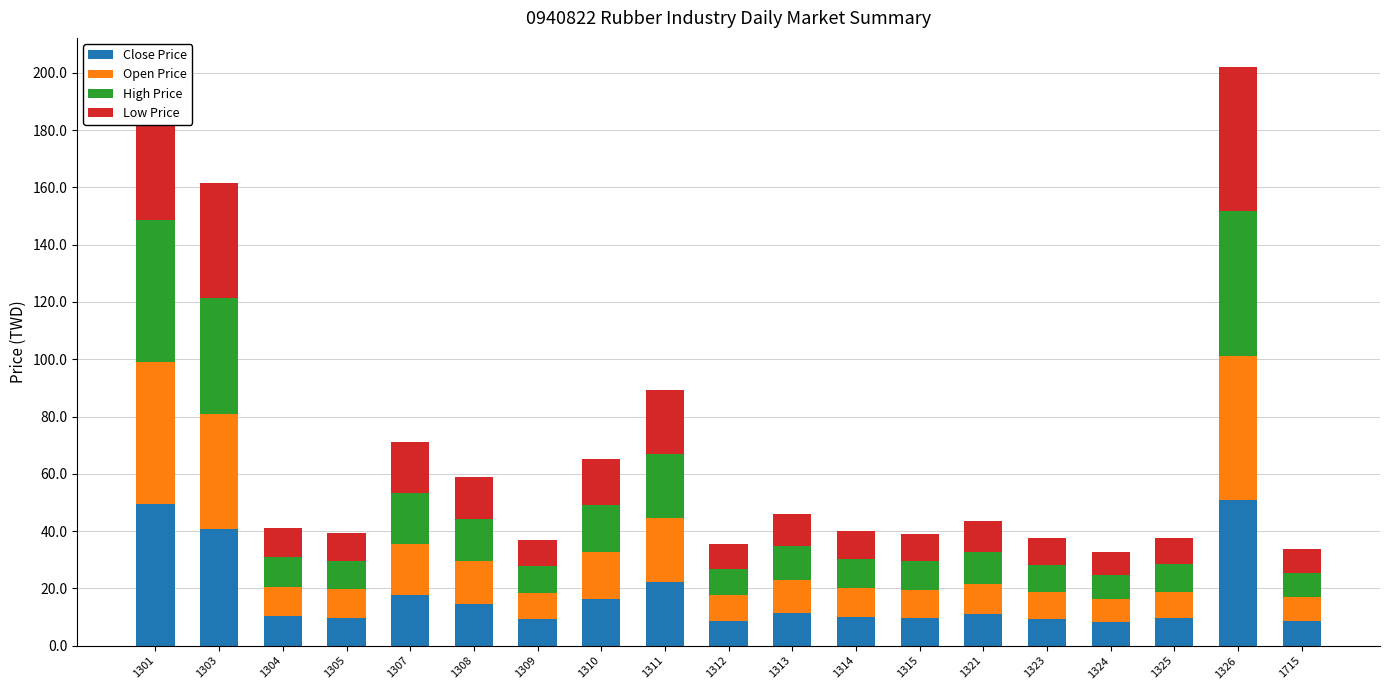

What is the minimum value for Close Price?

8.2